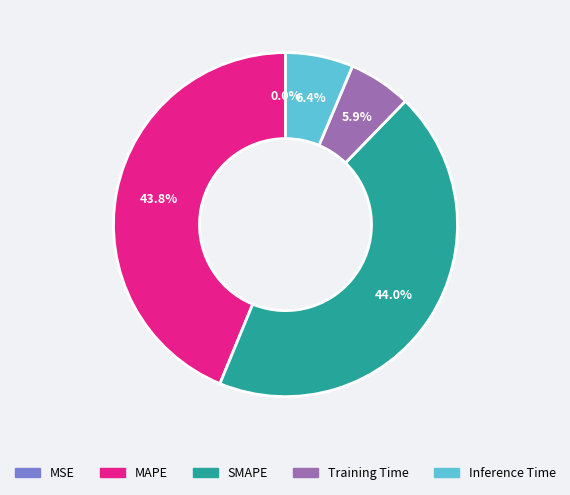

To the nearest percent, what percentage of the pie is SMAPE?

44%